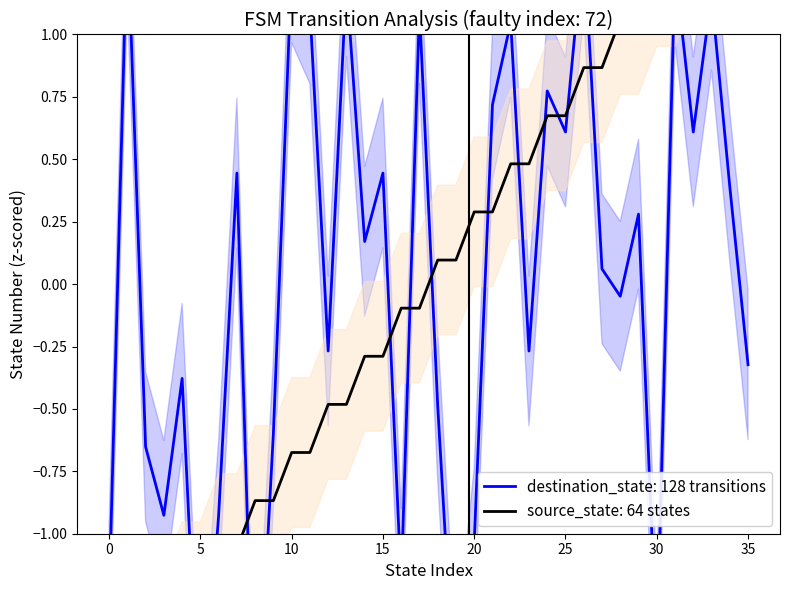

At which label does destination_state reach its minimum?

8